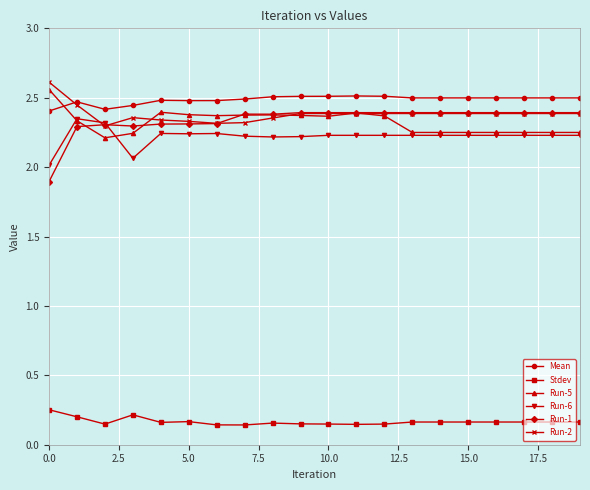

How many Stdev values are between 0 and 1?

20